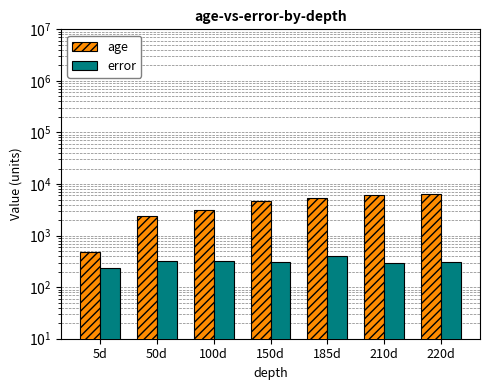

What position from the left is 220d?

7